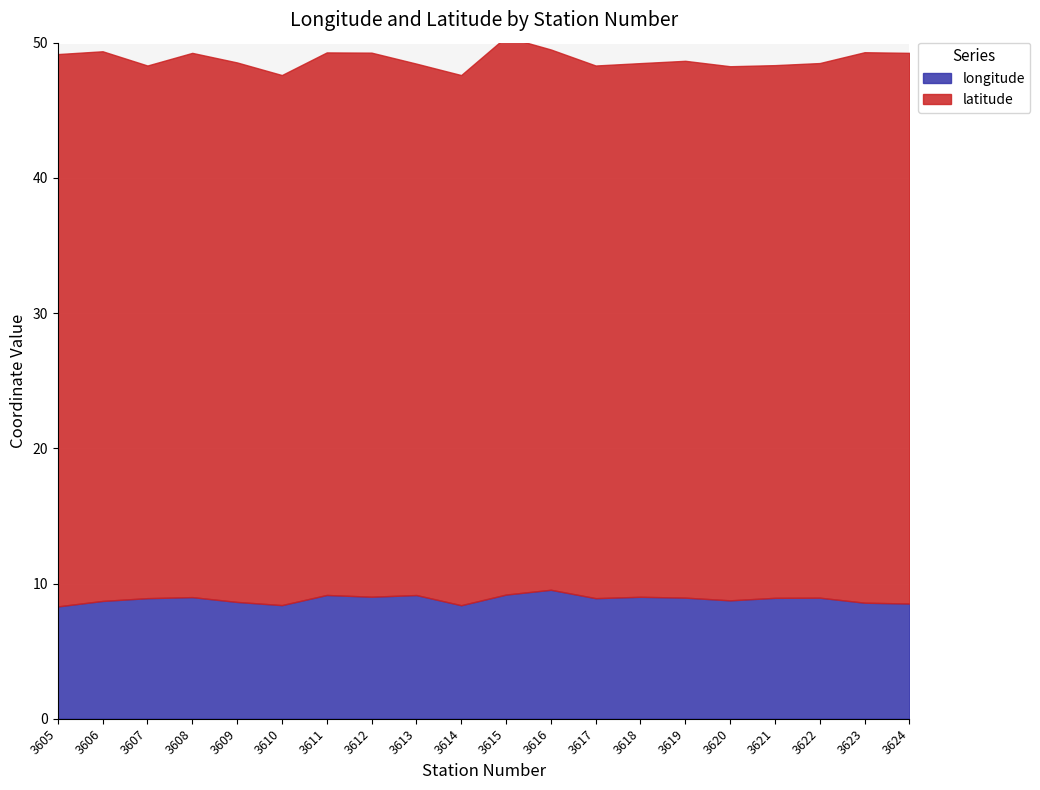

Rank the series by their average value, from lowest to highest.

longitude, latitude